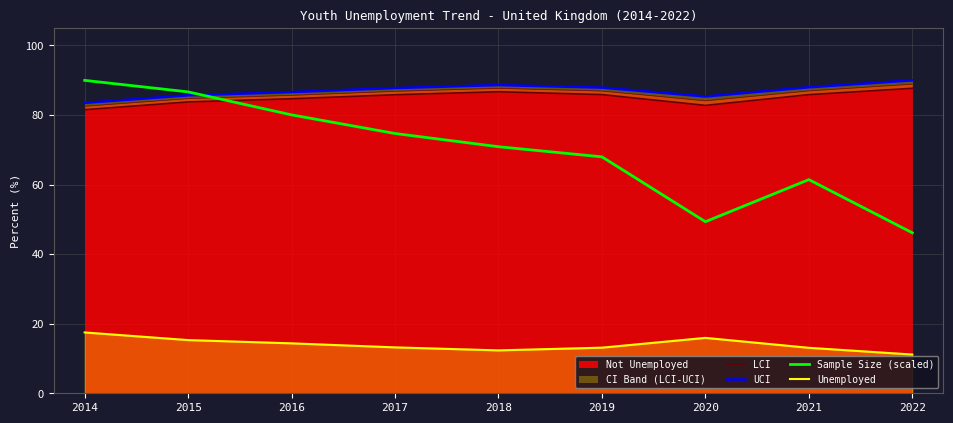

What is the value of the Sample Size (scaled) point at the 9th from the left?

46.1